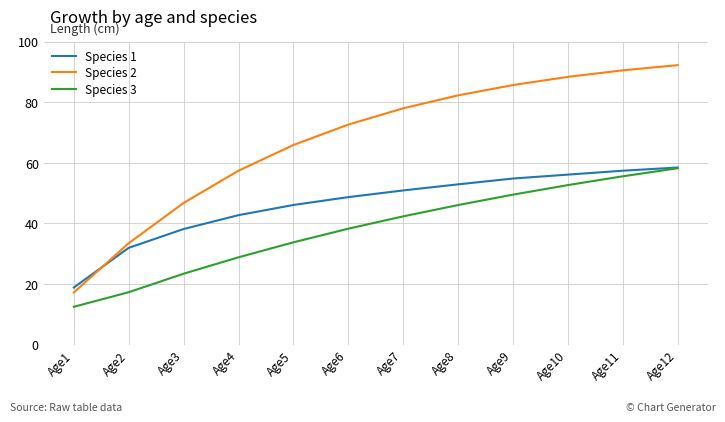

At which category does the chart reach its minimum across all series?

Age1